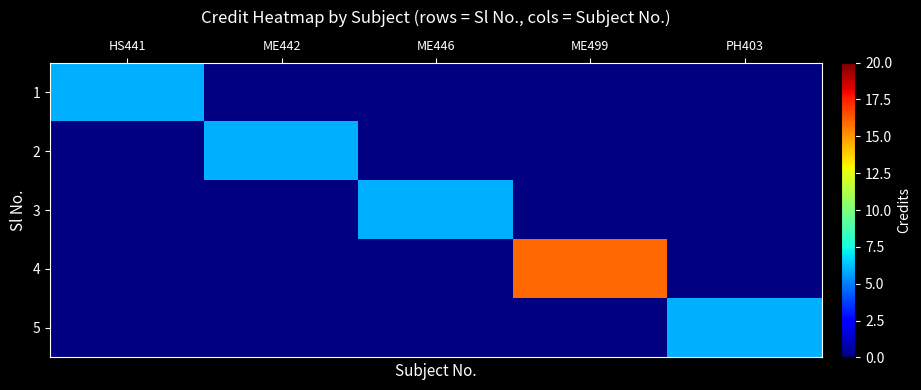

Count the number of data series in this chart.

5